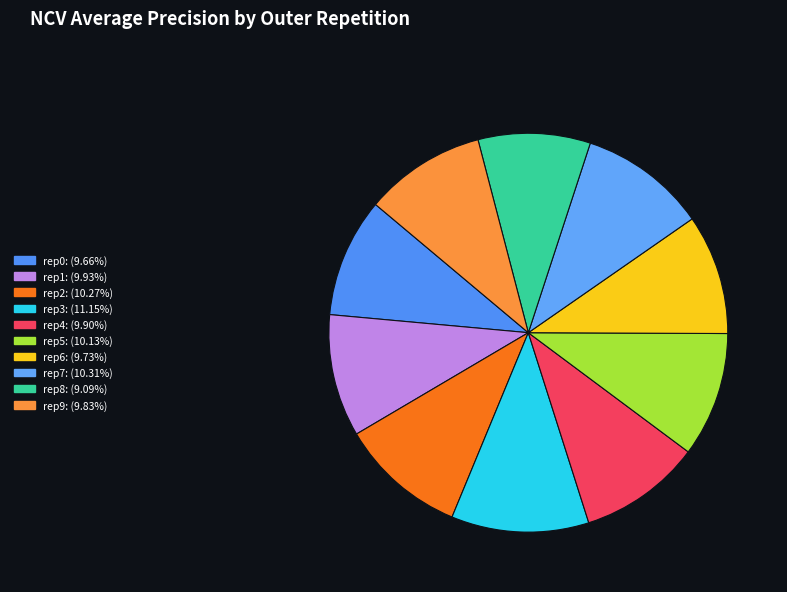

Count the number of slices in the pie.

10